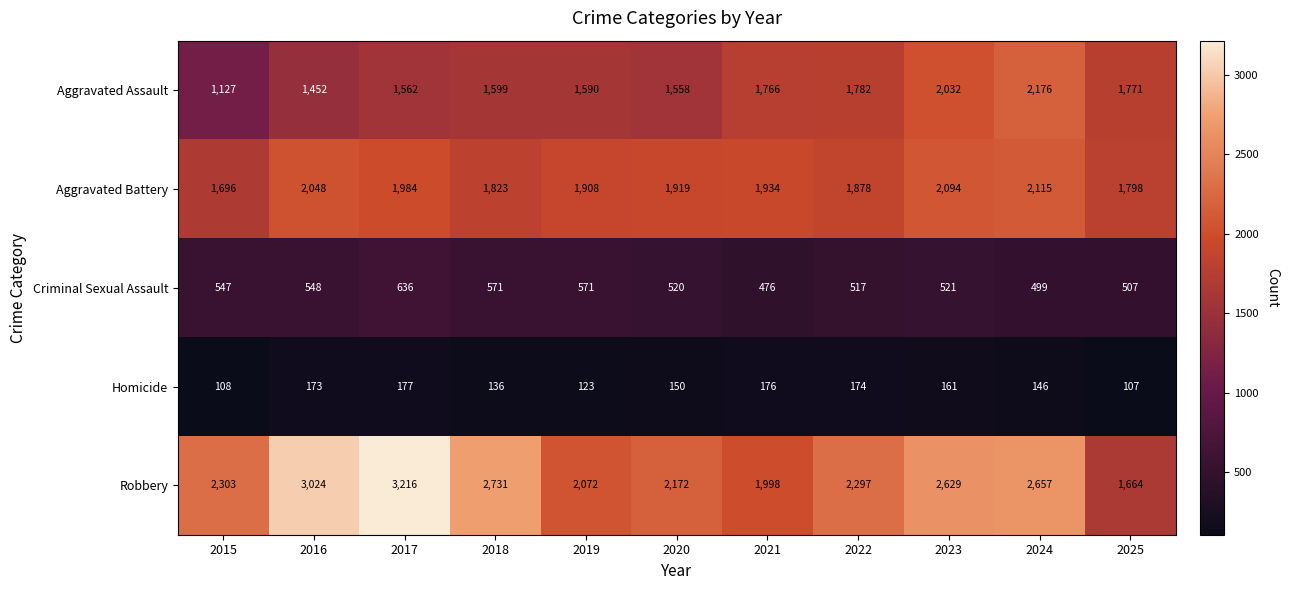

The value of Criminal Sexual Assault at 2024 is 499. True or false?

True